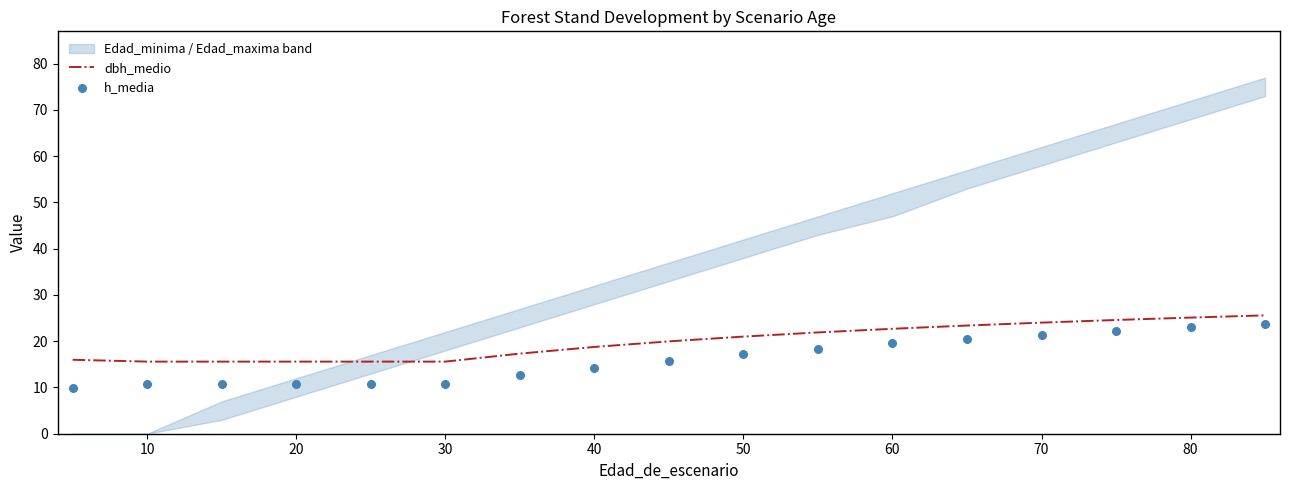

Is it true that dbh_medio equals 22.7 at 60?

True